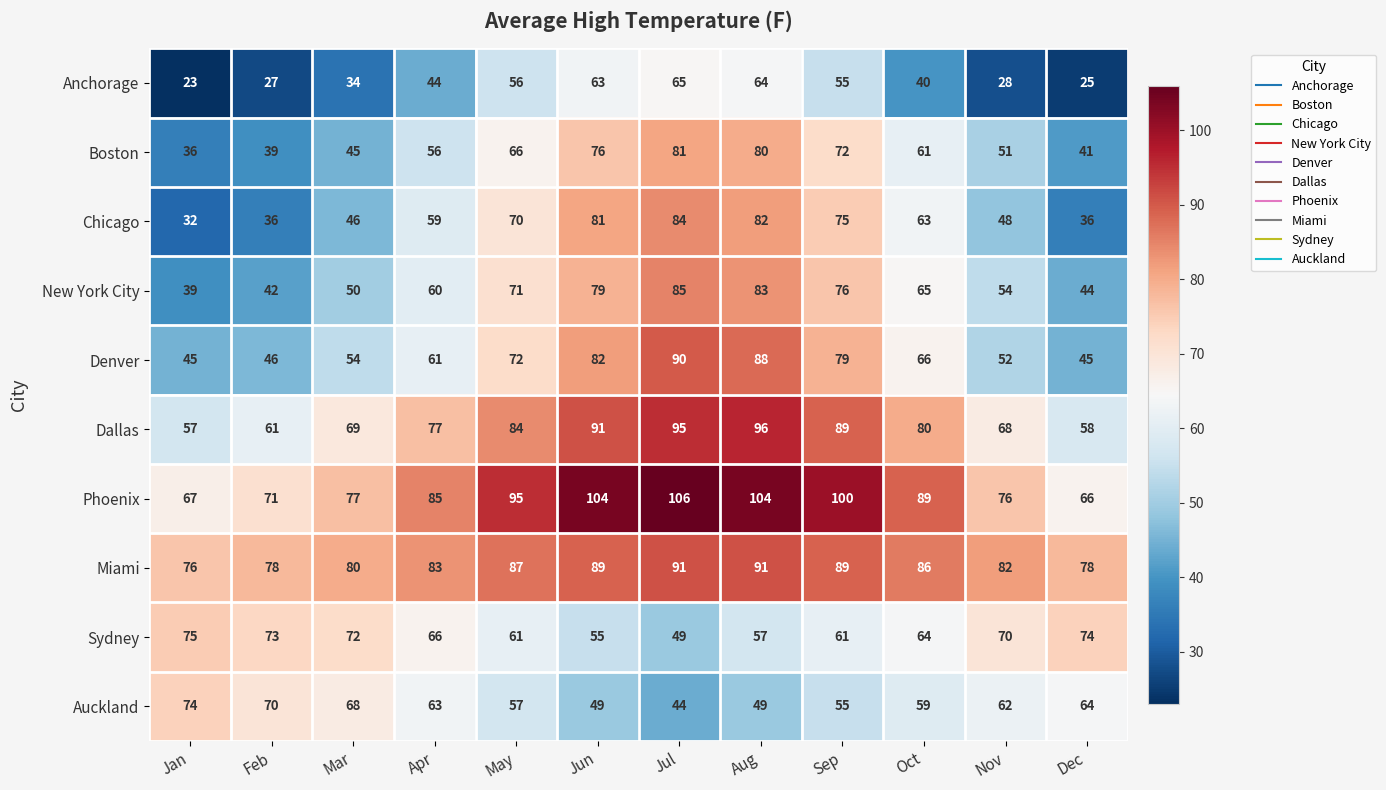

What is the total value across all series at Aug?

794